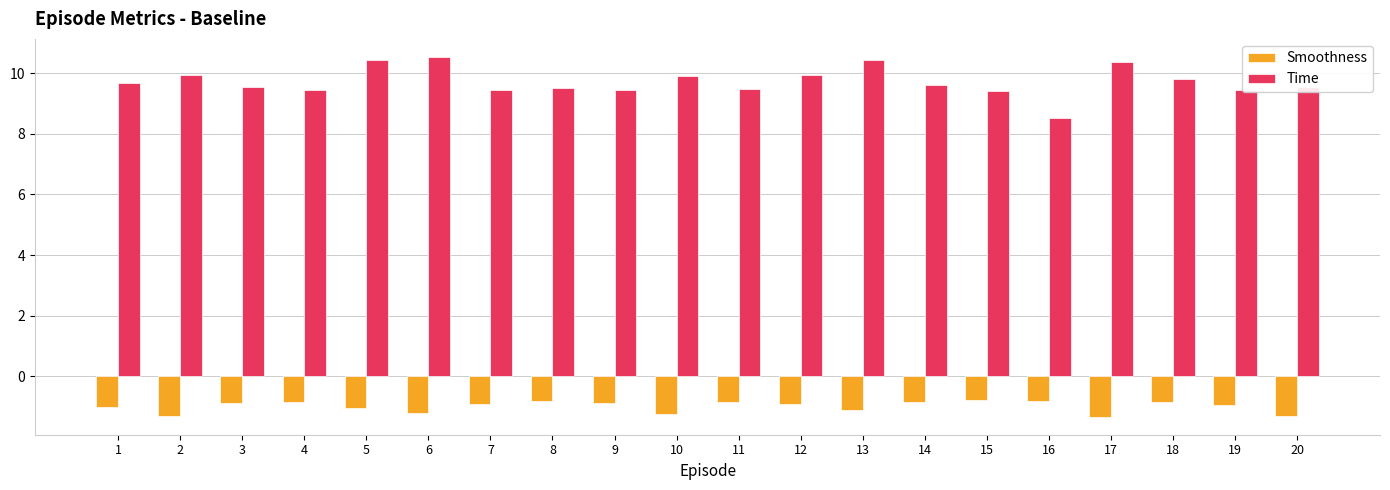

At 18, list the series in order from smallest to largest.

Smoothness, Time